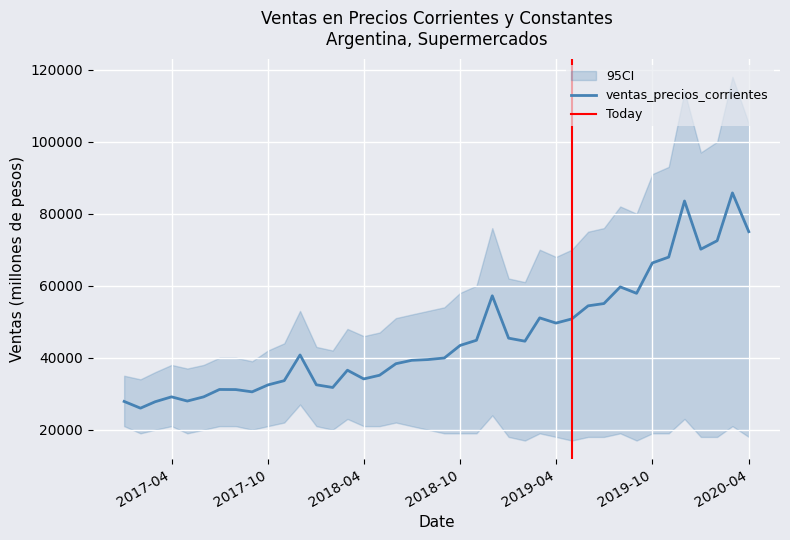

The chart shows a value of 44663.7 at 01/07/2017. True or false?

False